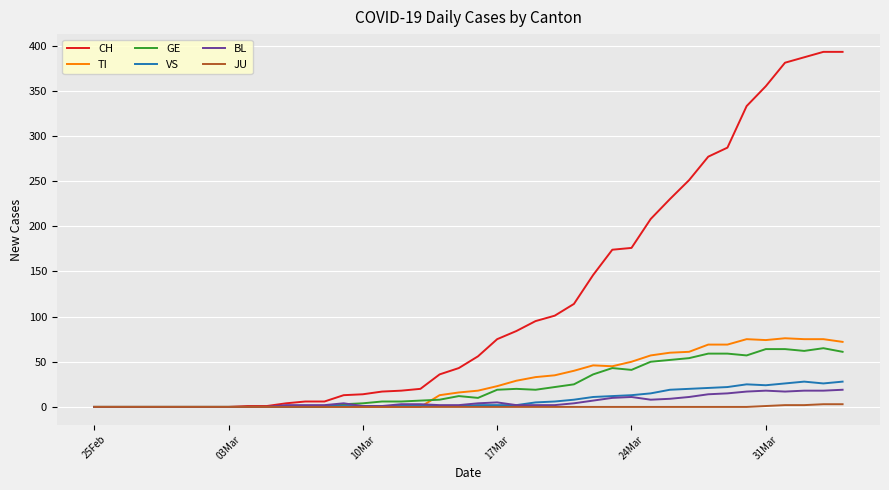

Is this an area chart (filled region under the line)?

No